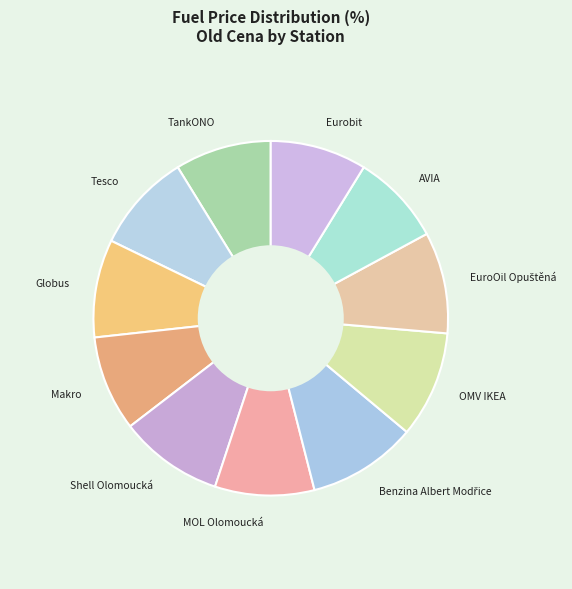

True or false: Makro accounts for 16% of the total.

False